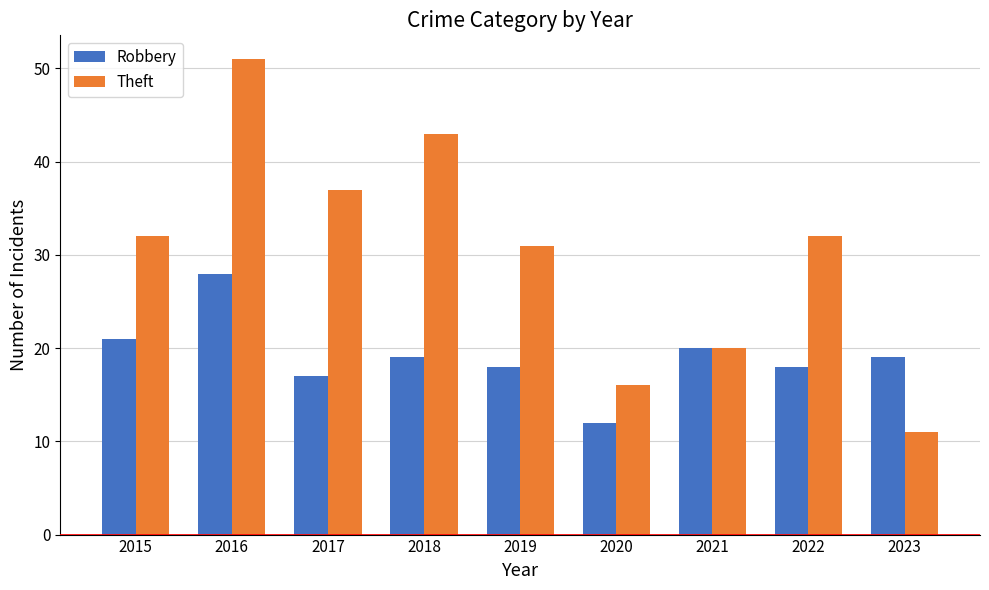

Are the bars grouped side by side (vs. stacked)?

Yes